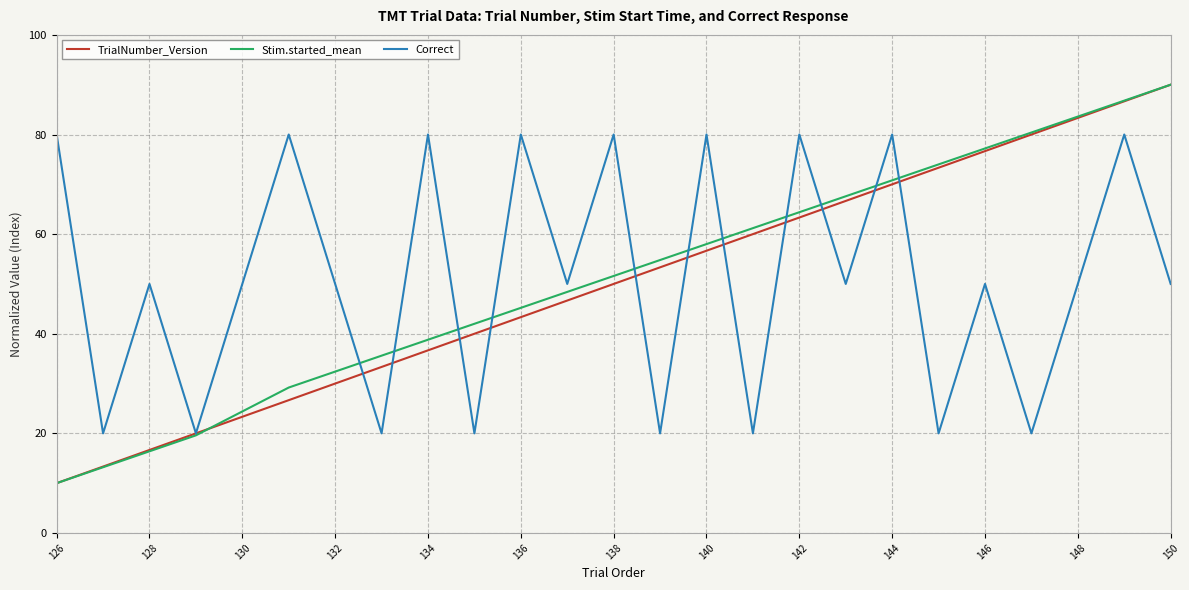

What is the maximum value shown in the chart?

90.0